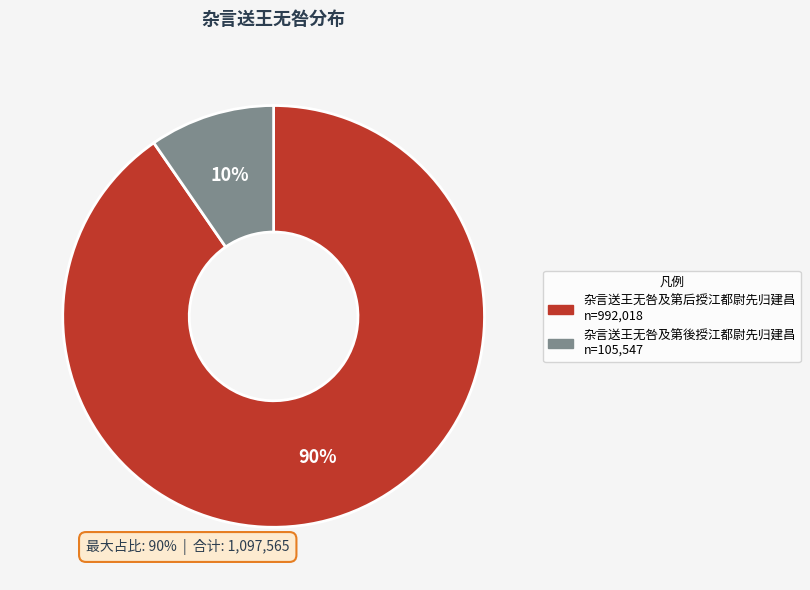

Is 杂言送王无咎及第後授江都尉先归建昌 the majority of the pie?

No